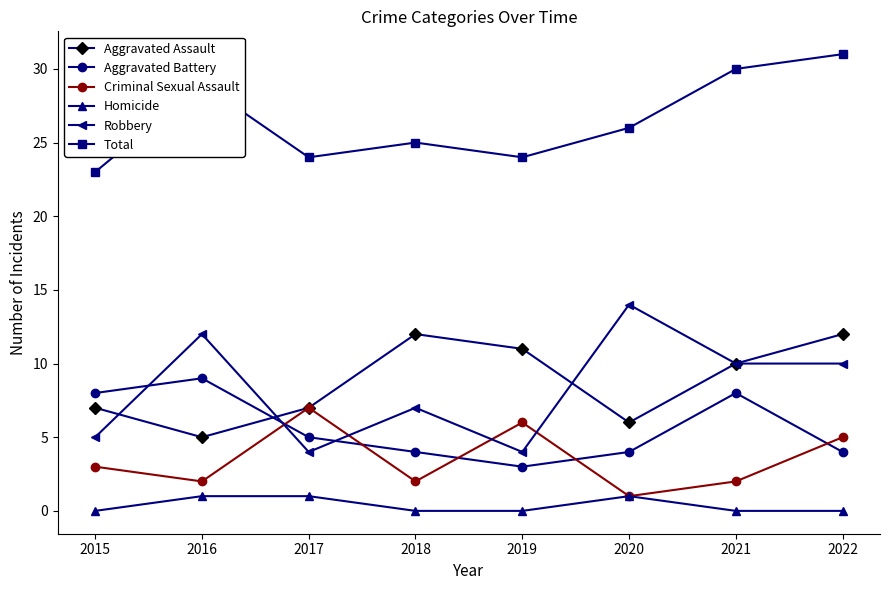

True or false: Criminal Sexual Assault and Total intersect in this chart.

False